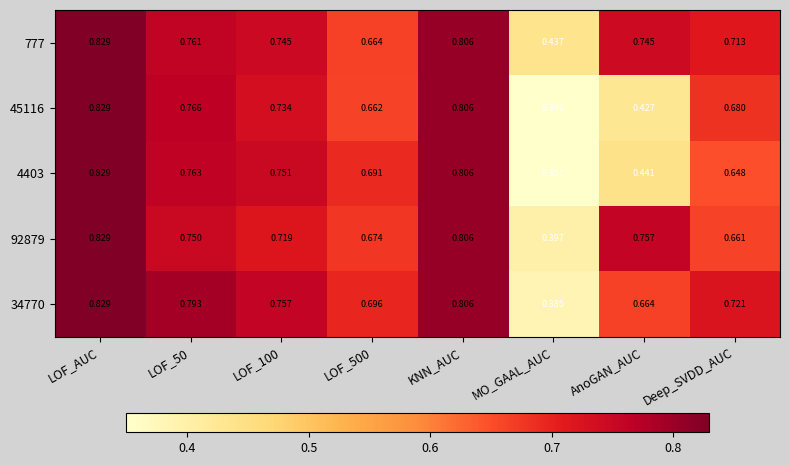

At which label does 34770 reach its peak?

LOF_AUC